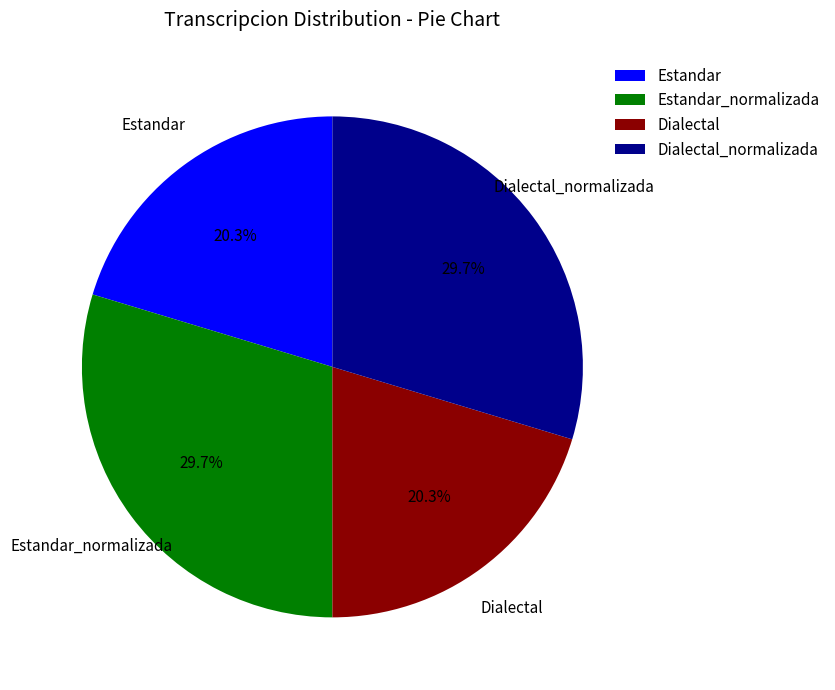

How many segments does this pie chart have?

4